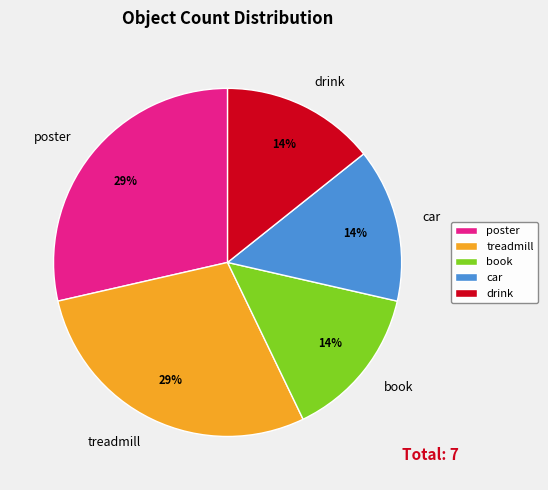

Does book represent more than half of the total?

No